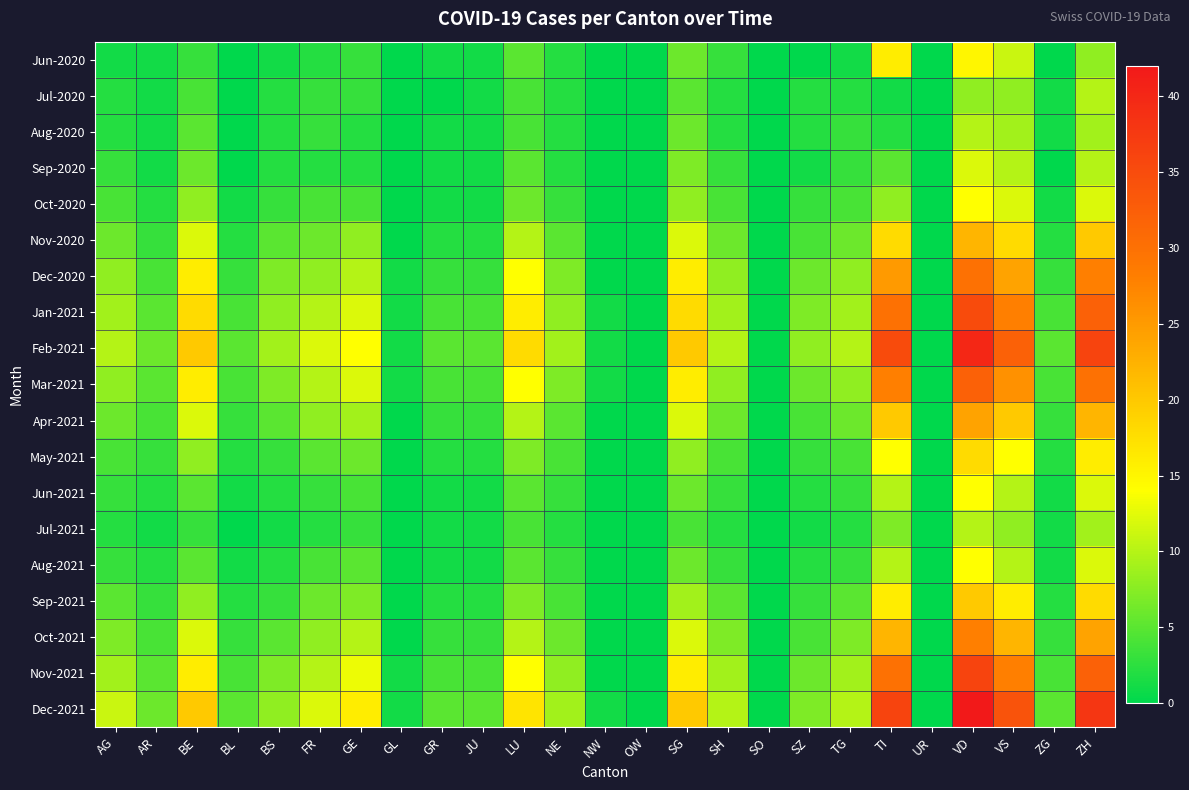

Between ZH and BS, which is larger?

ZH